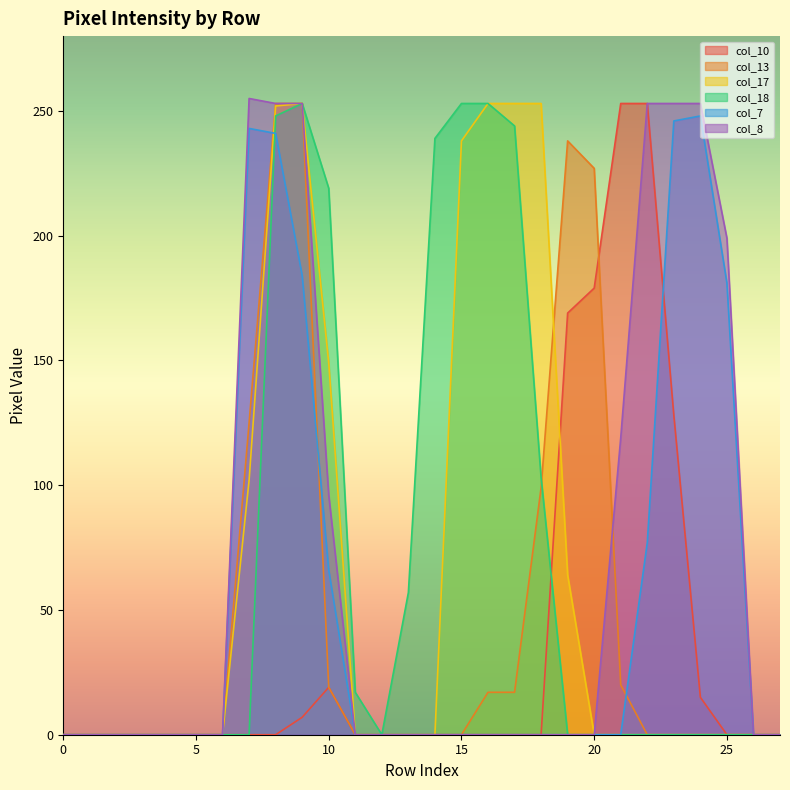

The col_7 series shows 104 at 20. True or false?

False